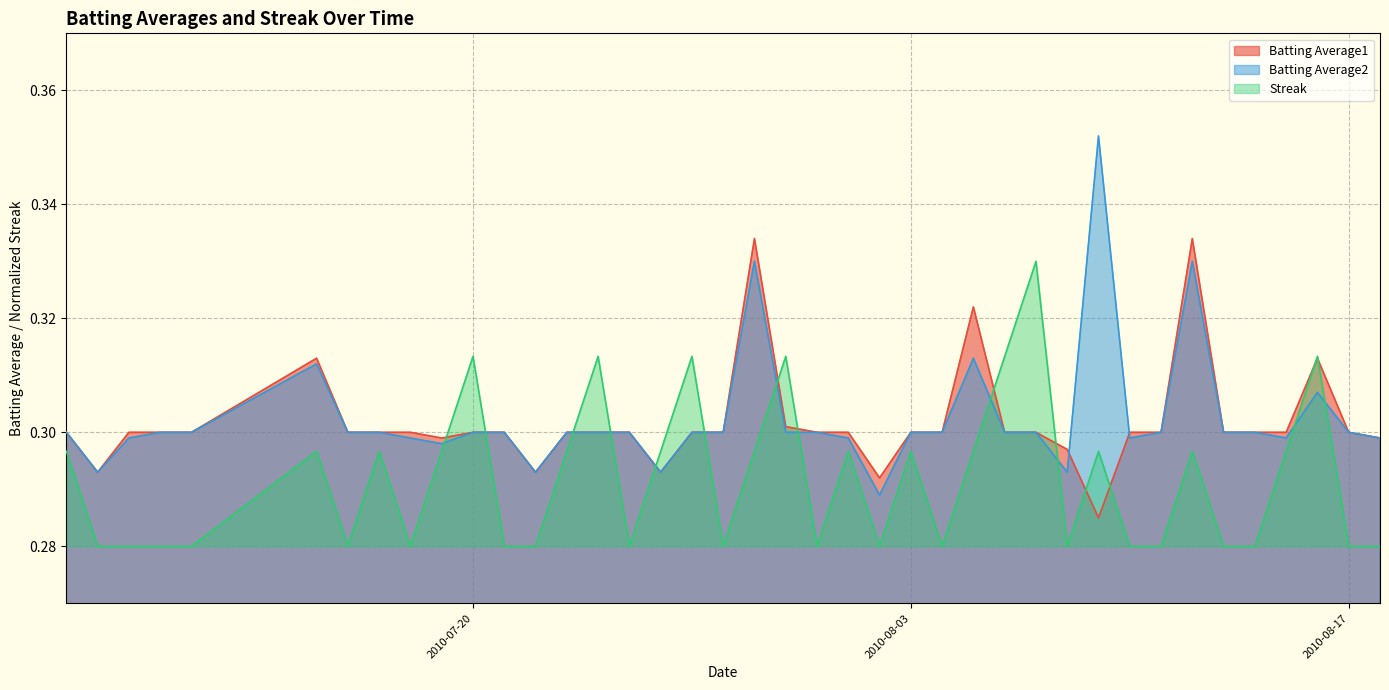

What is the label of the 2nd point from the left?

2010-07-08